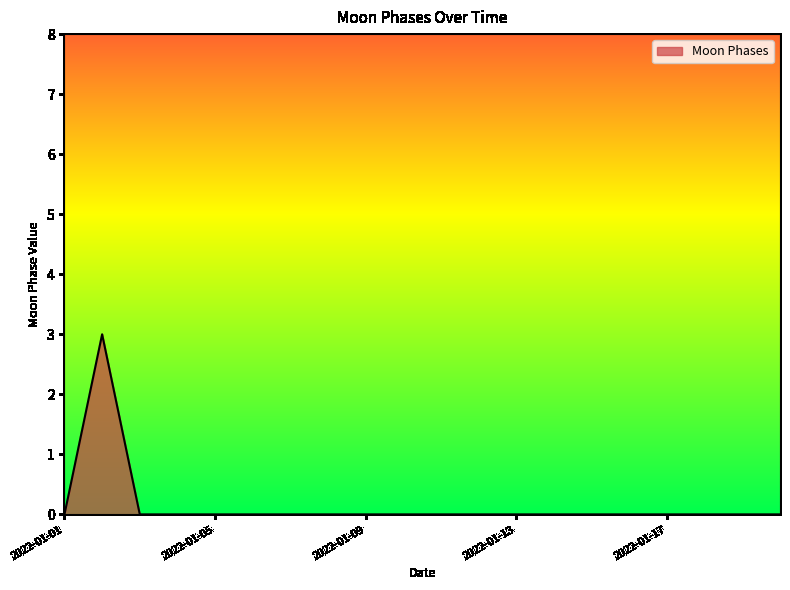

Does the chart display data point markers on the line(s)?

No